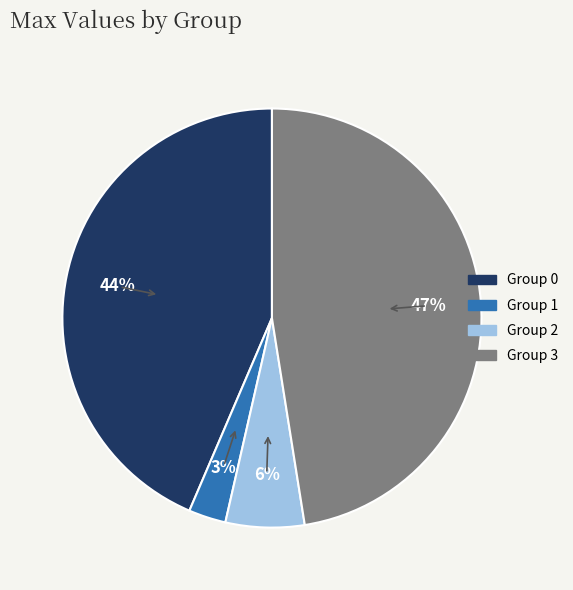

Does any single category account for the majority?

No